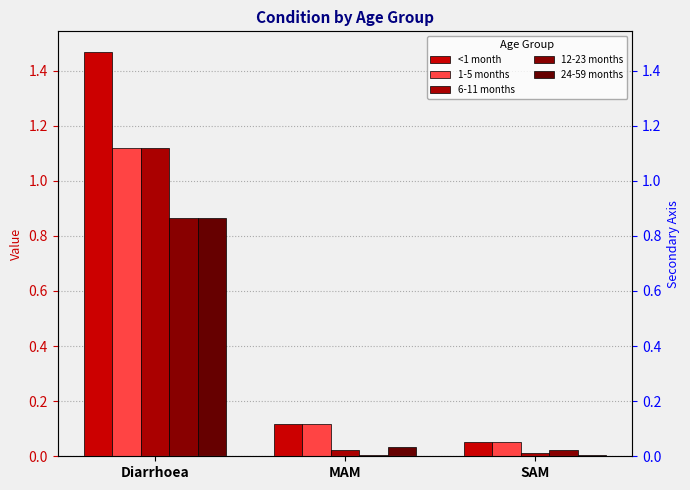

Are the bars grouped side by side (vs. stacked)?

Yes